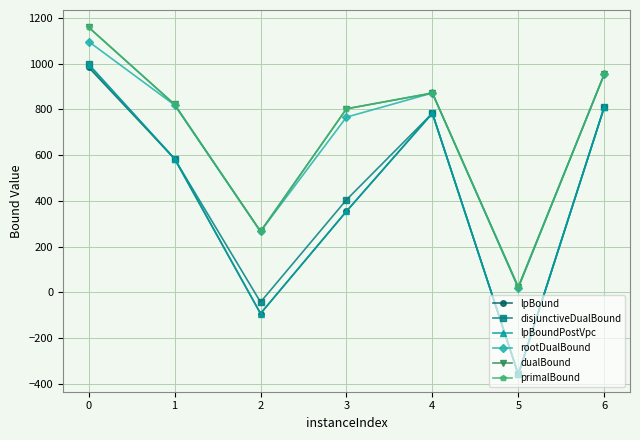

Is it true that primalBound equals 266.0 at 2?

True